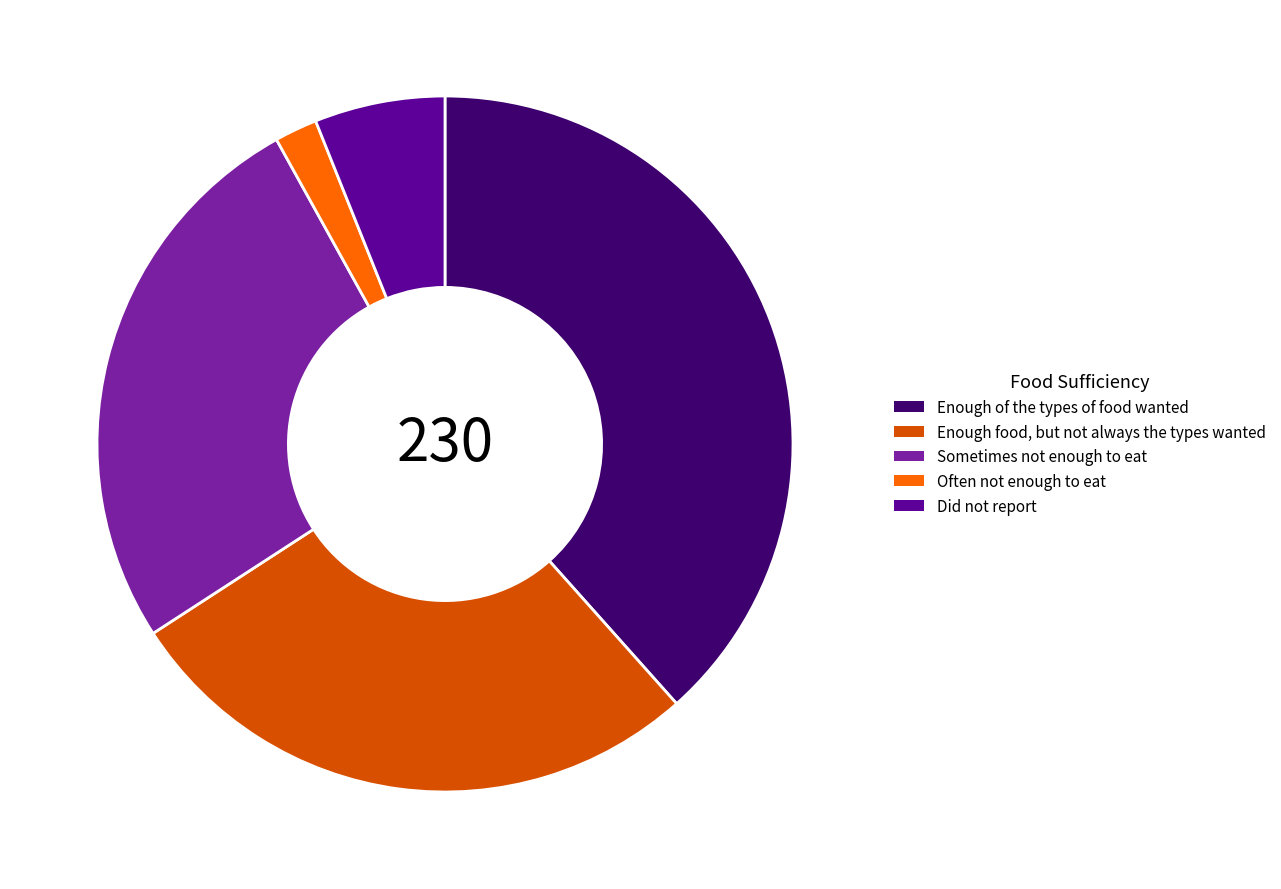

Which slice is the smallest?

Often not enough to eat